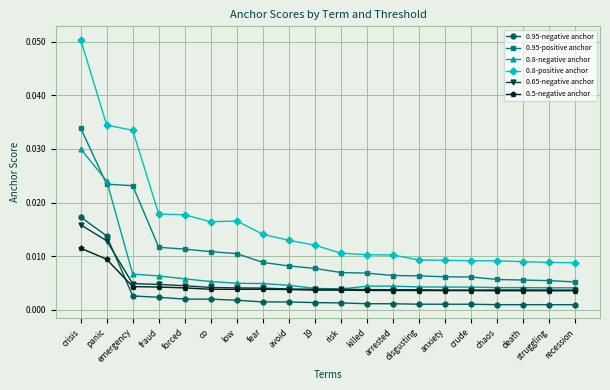

What is the label of the 17th point from the left?

chaos